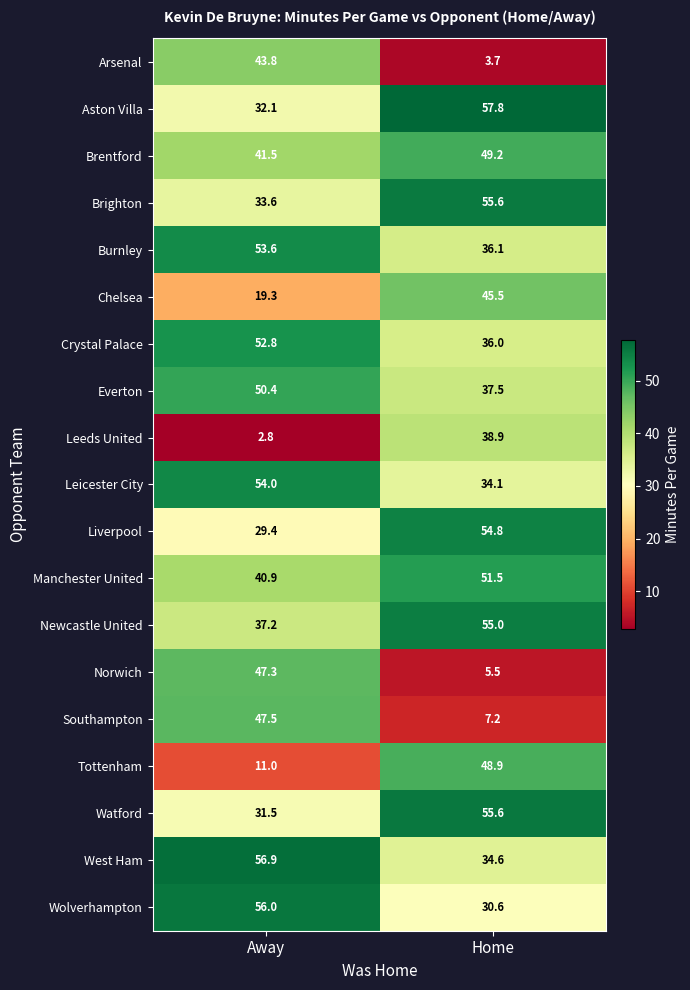

What is the difference between the highest and lowest values at Home?

54.1